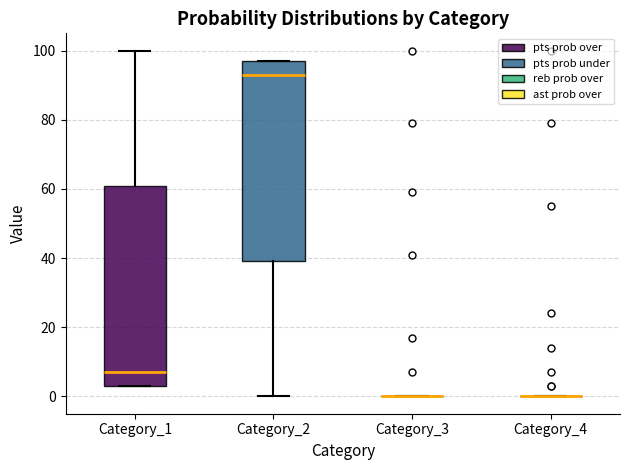

Reading left to right, transcribe this box plot: for each box, give where its median line is, the range the box spans, and where its two whiskers end, as read against the y-axis. The values are not printed on the chart, so give them approximately, as read against the axis.

Category_1: median 8, box 4 to 60, whiskers 4 to 100
Category_2: median 94, box 40 to 98, whiskers 0 to 98
Category_3: box collapsed to a line at 0, whiskers 0 to 0
Category_4: box collapsed to a line at 0, whiskers 0 to 0